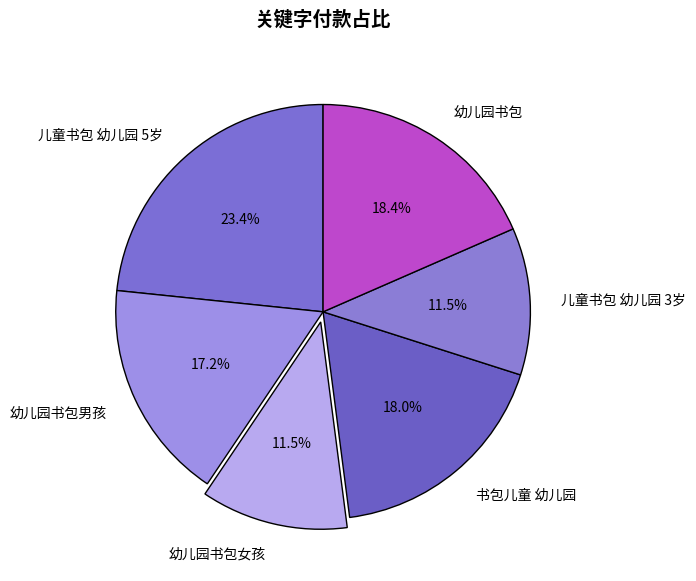

To the nearest percent, what is the average slice percentage?

17%